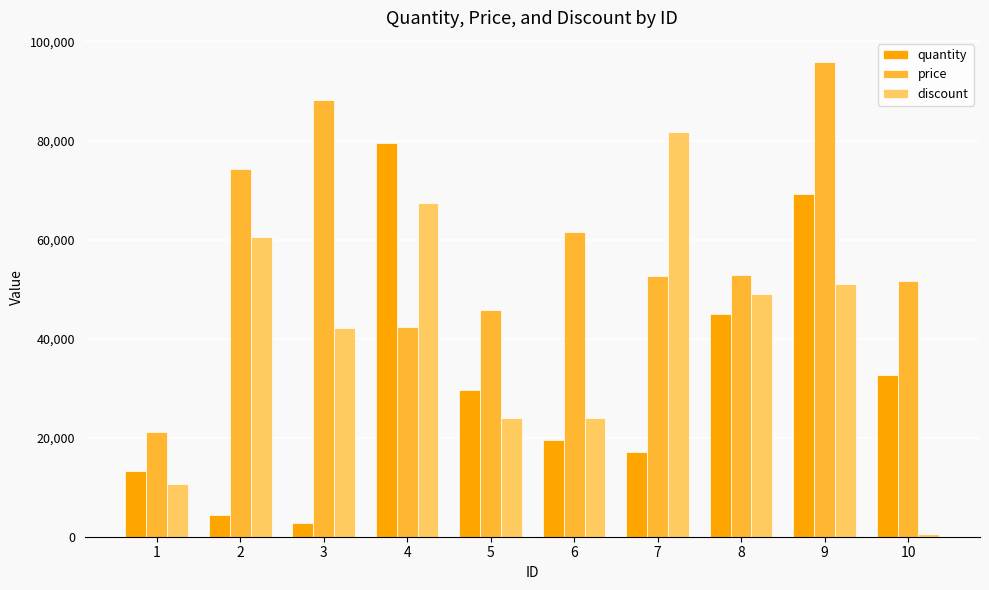

The value of quantity at 3 is 2745. True or false?

True